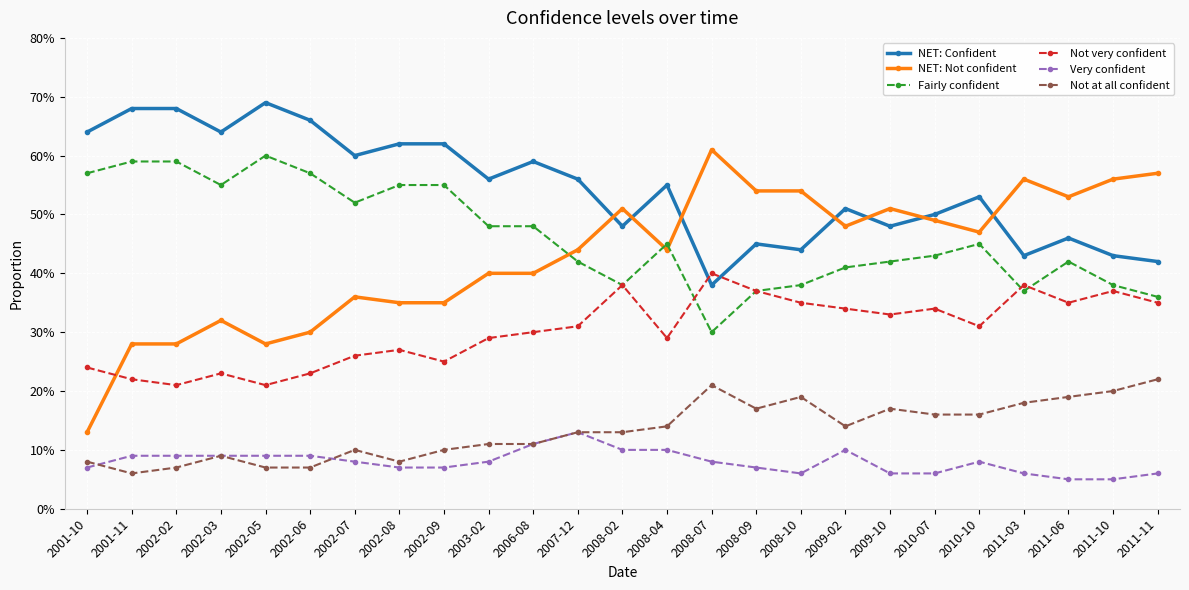

Which series ends up on top after the final intersection of NET: Confident and Not very confident?

NET: Confident